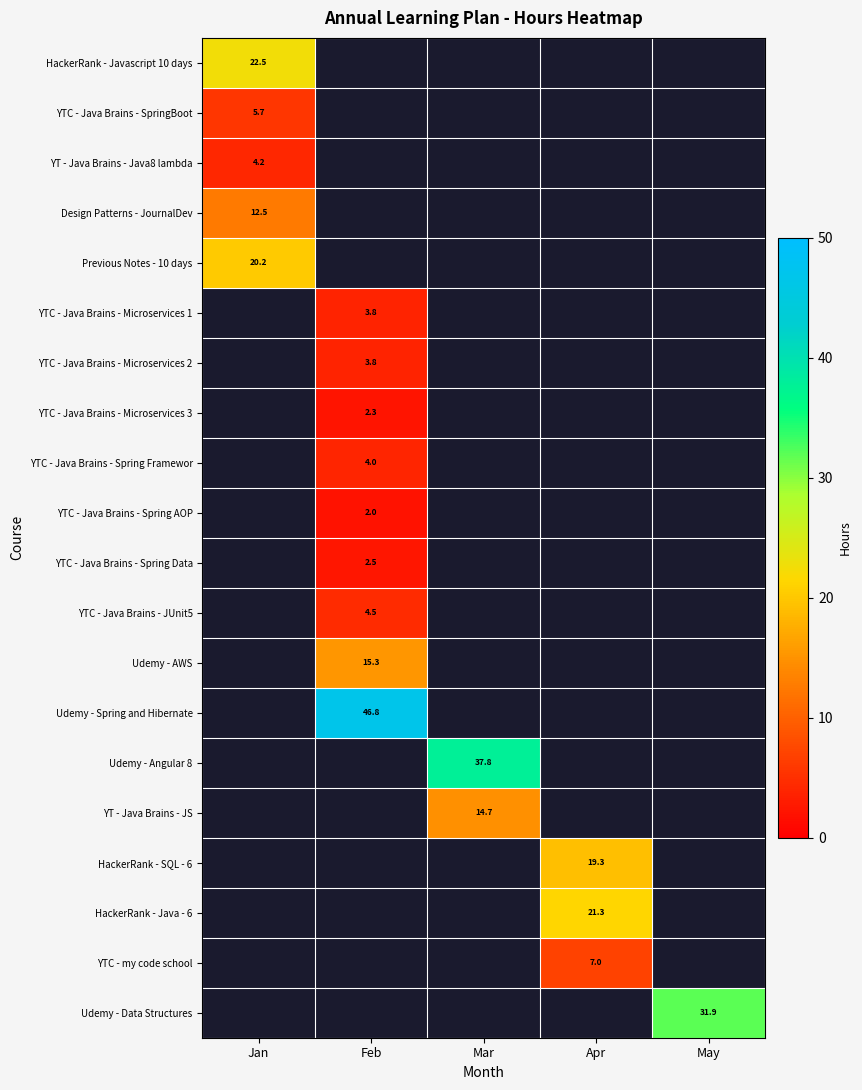

True or false: Design Patterns - JournalDev has a value of 12.5 at Jan.

True